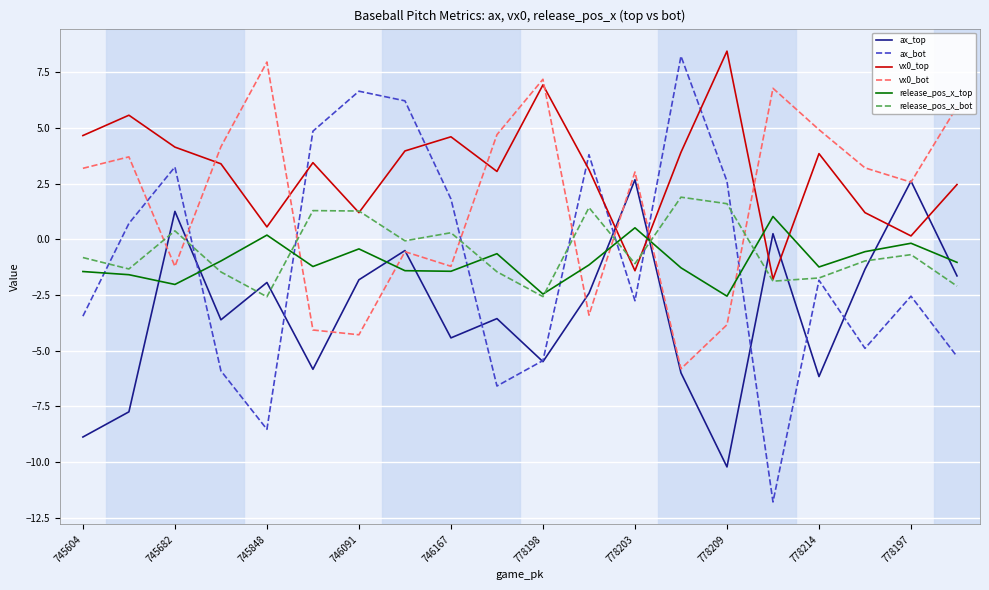

What is the minimum value shown in the chart?

-11.8